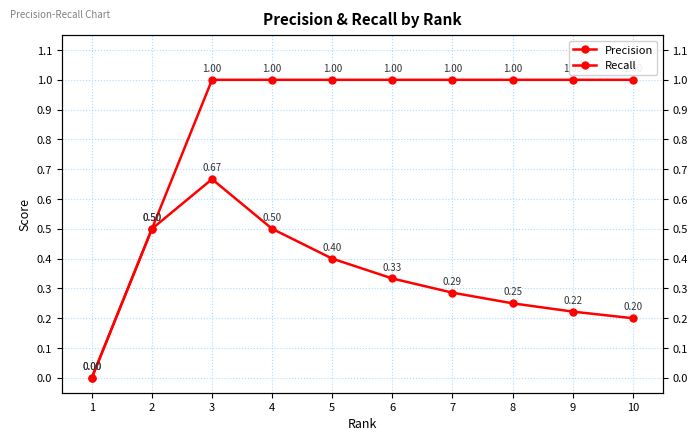

True or false: Precision and Recall intersect in this chart.

False